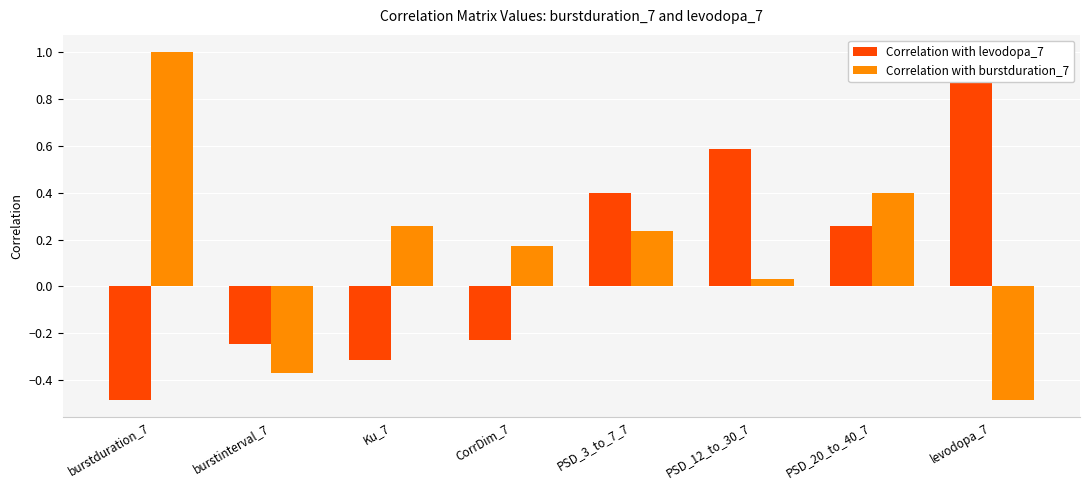

What are all the series names shown in the legend?

Correlation with levodopa_7, Correlation with burstduration_7